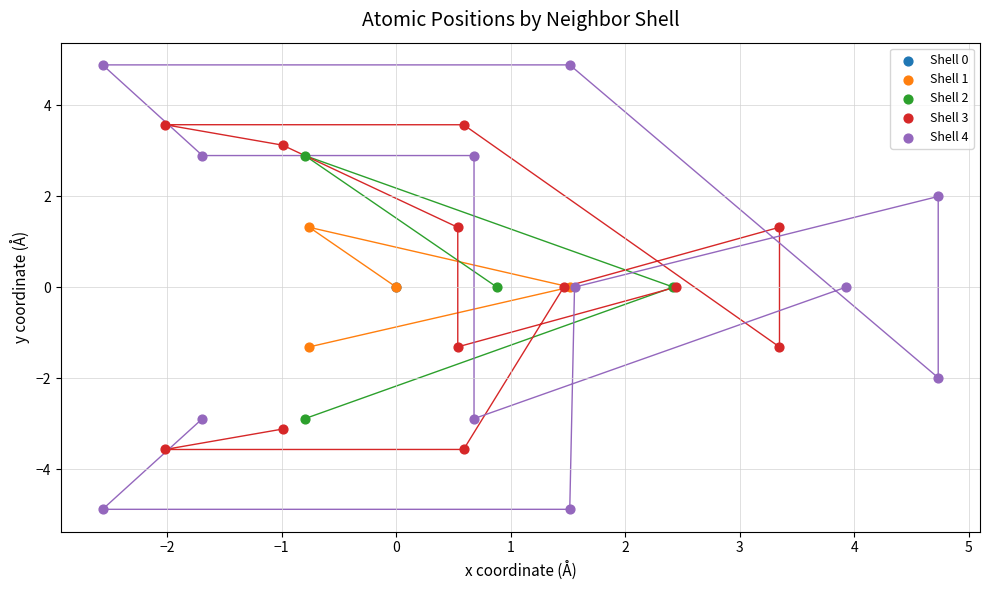

Which series reaches the minimum Y coordinate?

Shell 4